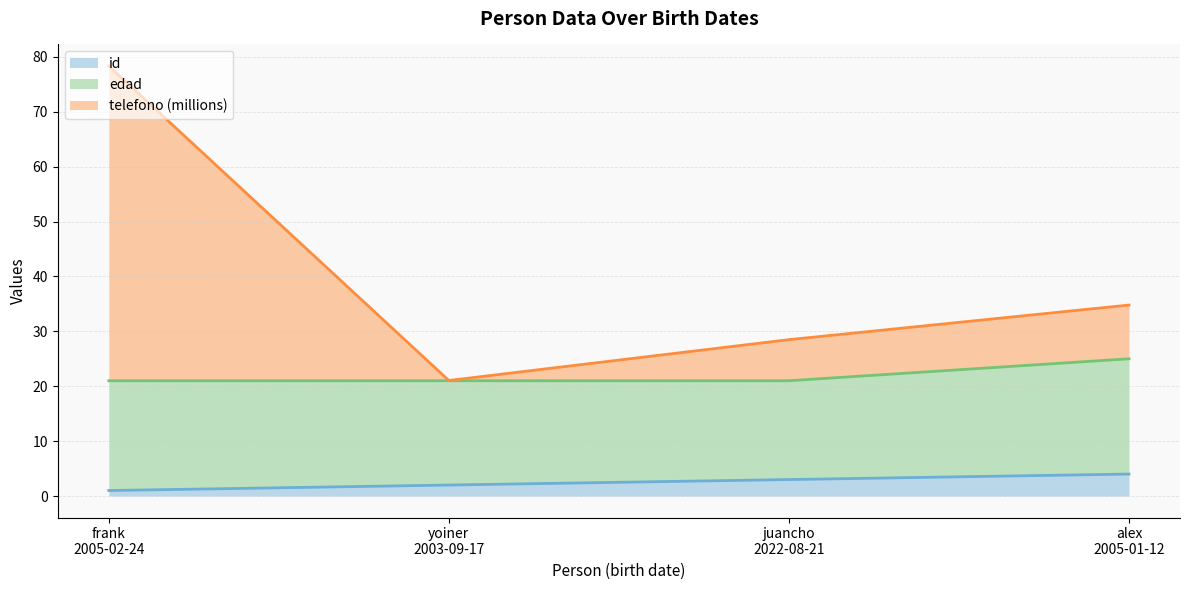

What is the difference between the highest and lowest values at frank
2005-02-24?

77.3